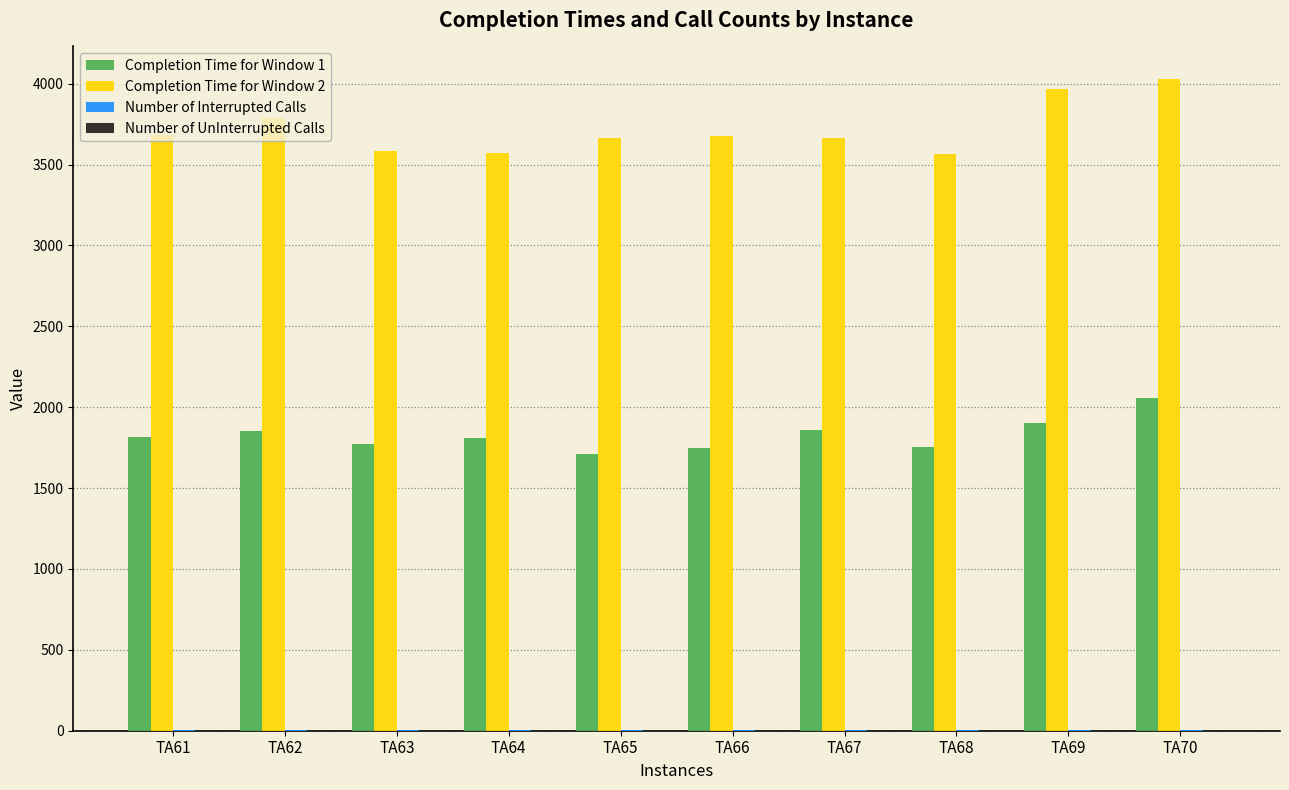

What is the maximum value shown in the chart?

4029